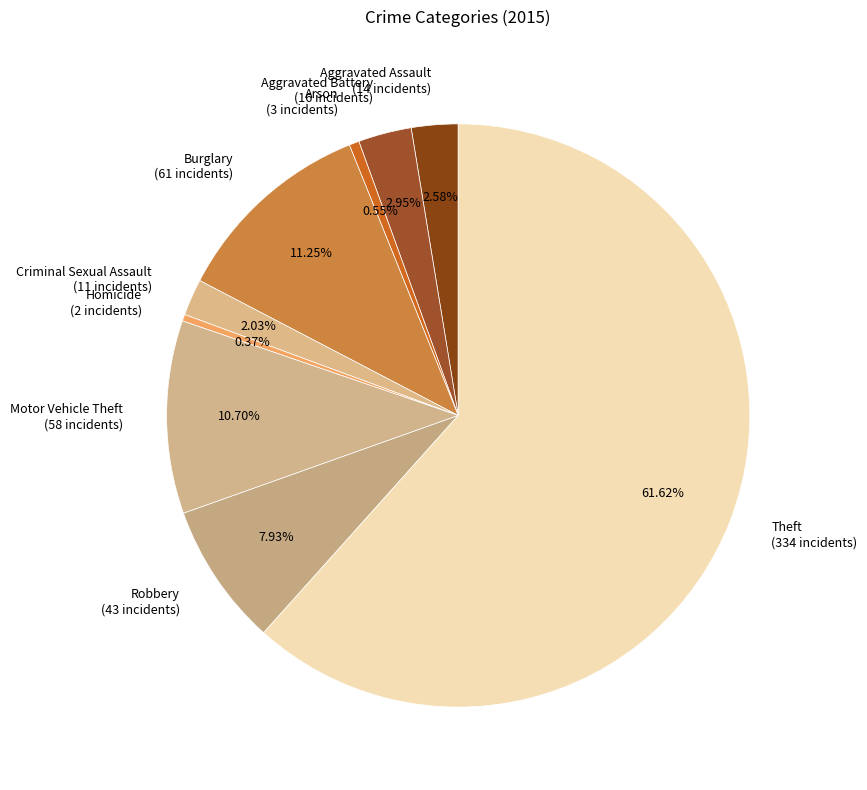

True or false: Burglary accounts for 11% of the total.

True